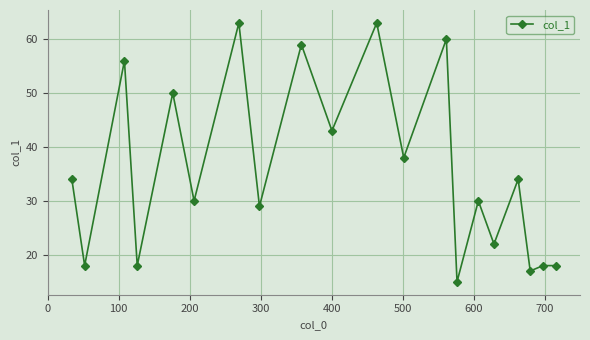

What is the smallest value displayed?

15